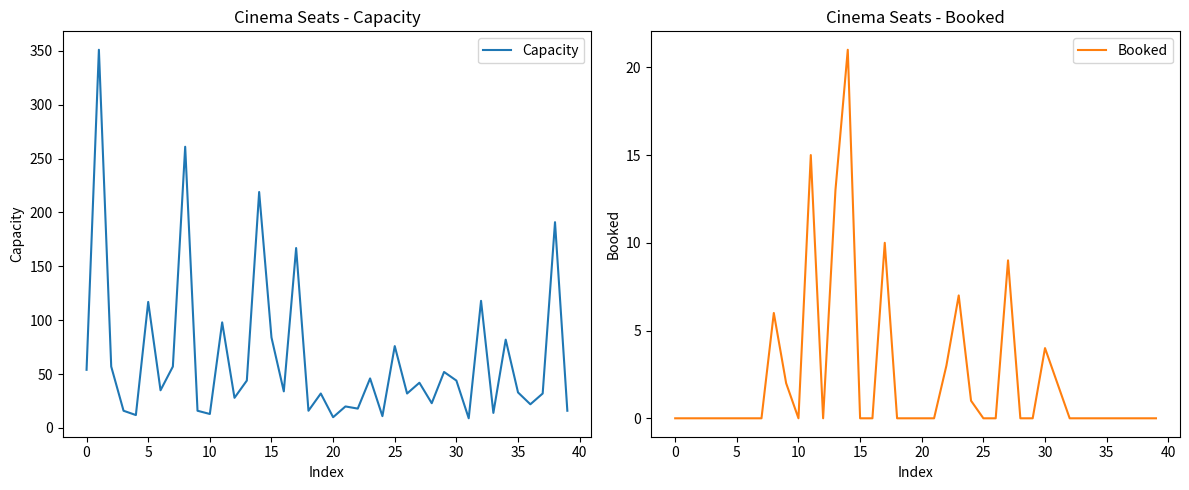

How many lines are shown in the chart?

2